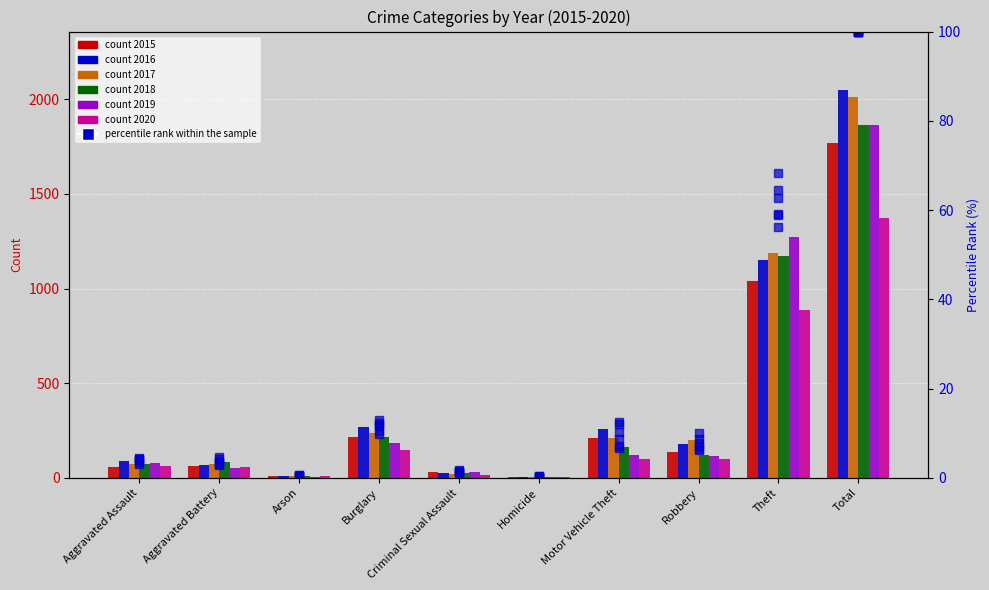

The chart shows a value of 4.0 at Burglary. True or false?

False